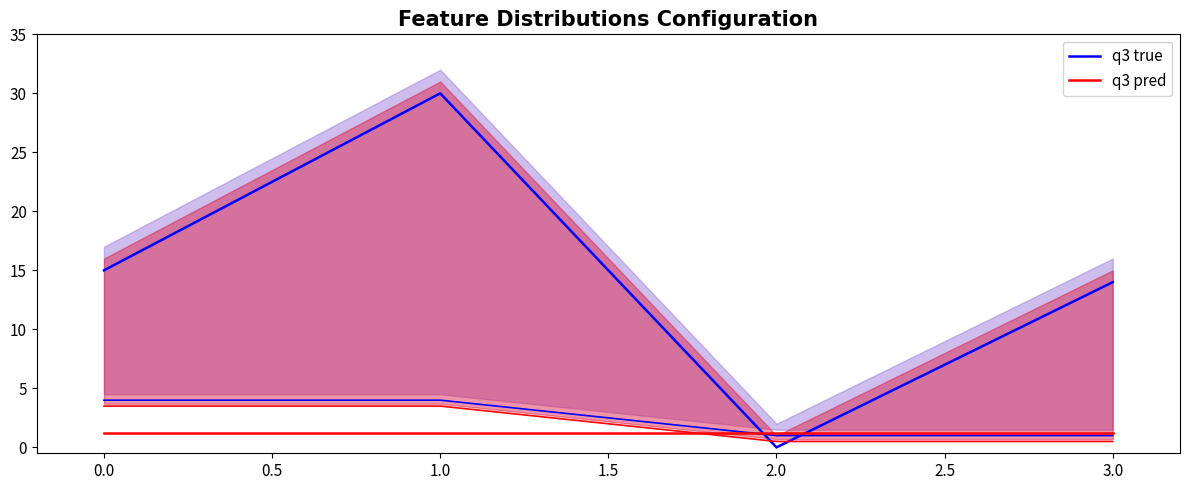

Which series has the largest total across all categories?

q3 true